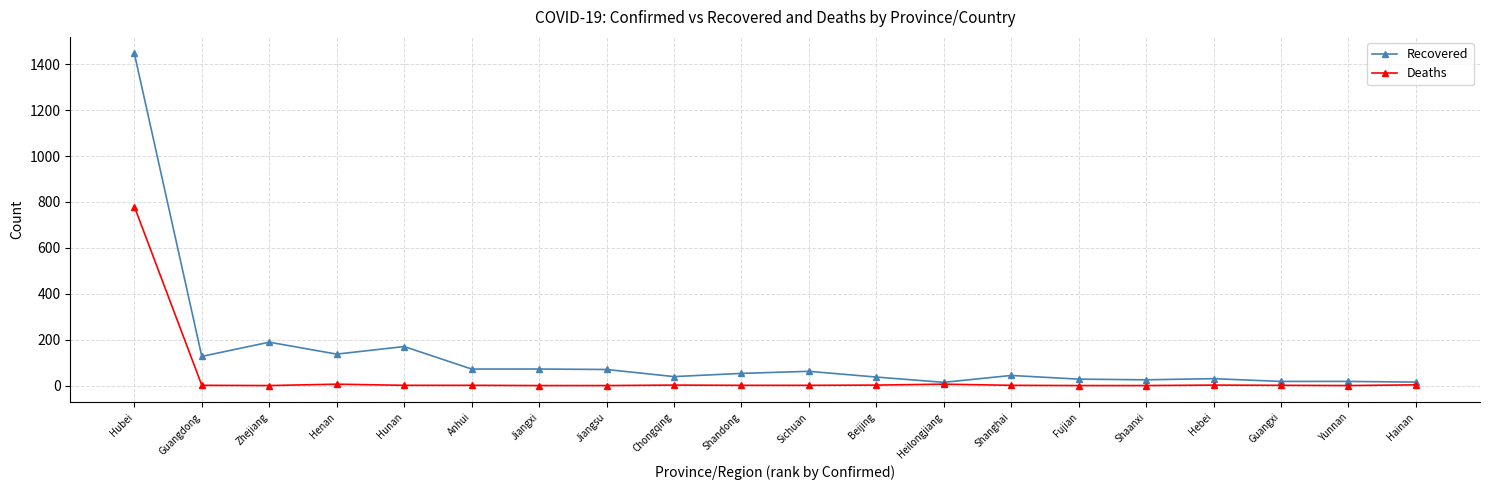

What is the lowest value of the Recovered series?

14